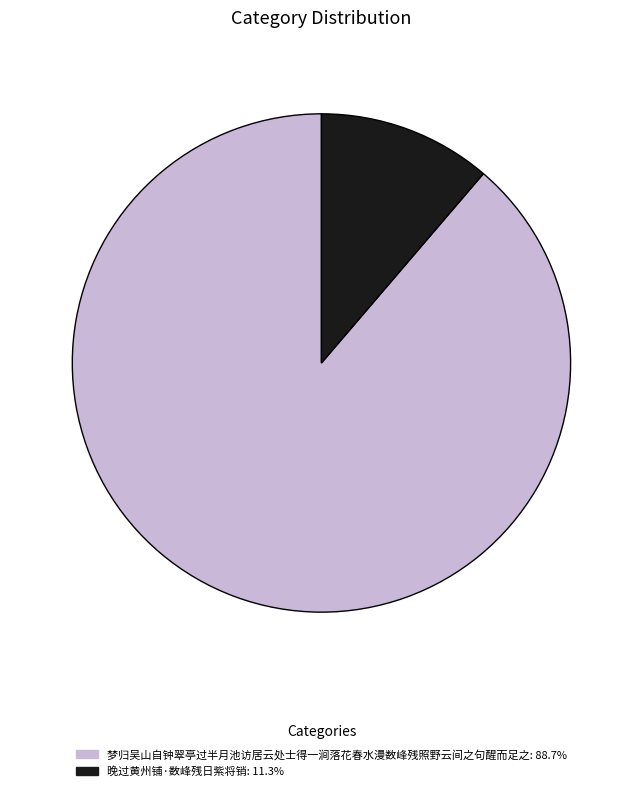

How many segments does this pie chart have?

2